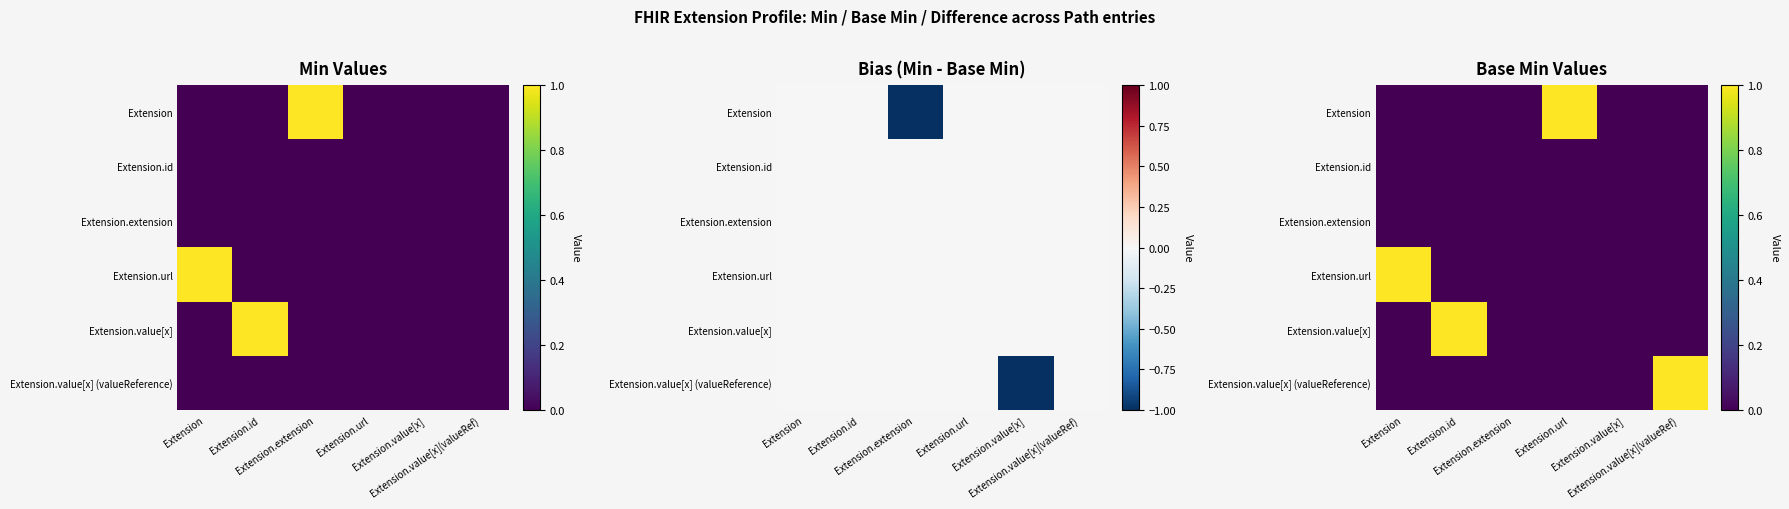

List the labels in order of Extension.id value, smallest first.

Extension, Extension.id, Extension.extension, Extension.url, Extension.value[x], Extension.value[x](valueRef)